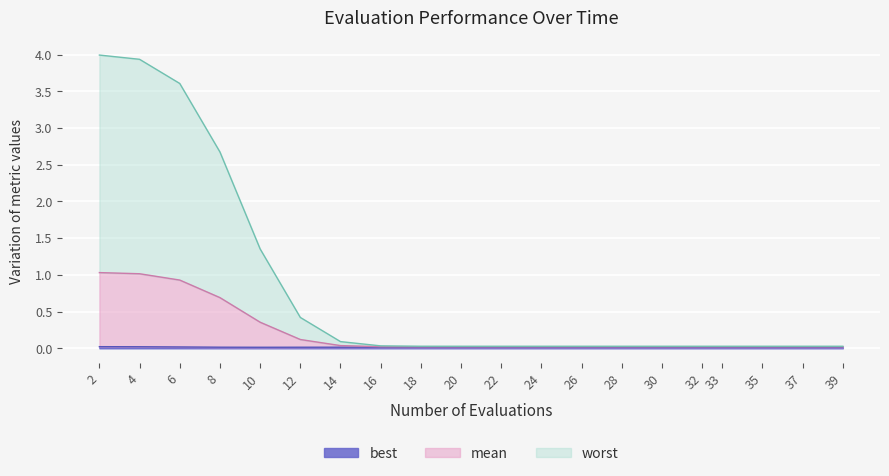

Does the chart display data point markers on the line(s)?

No